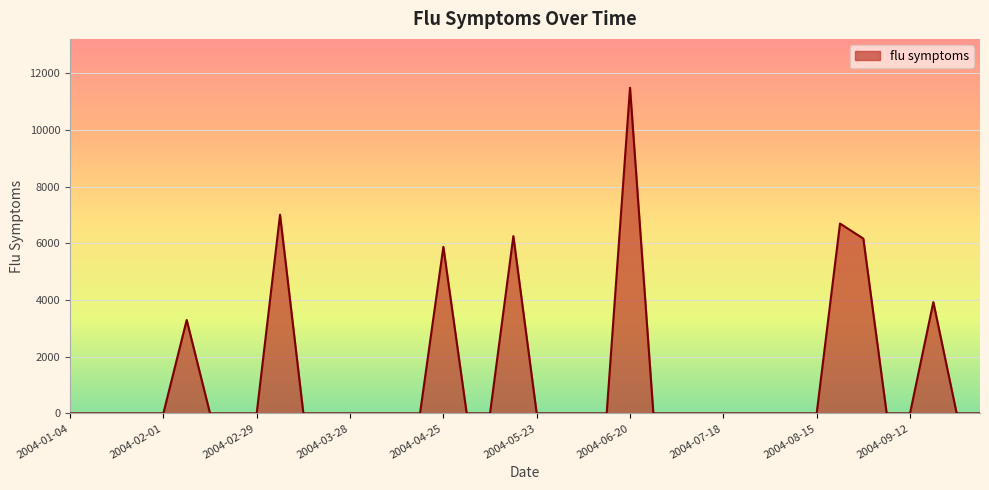

What is the difference between the maximum and minimum values?

11496.9